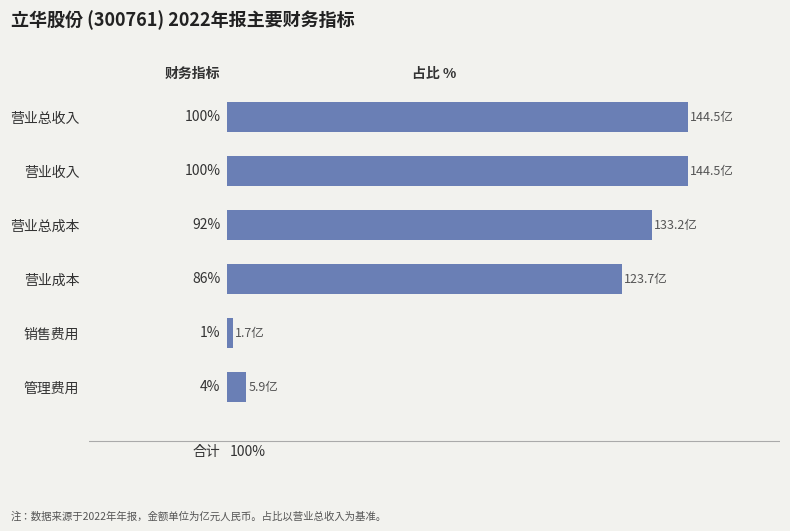

At which label is the value closest to 50?

营业成本